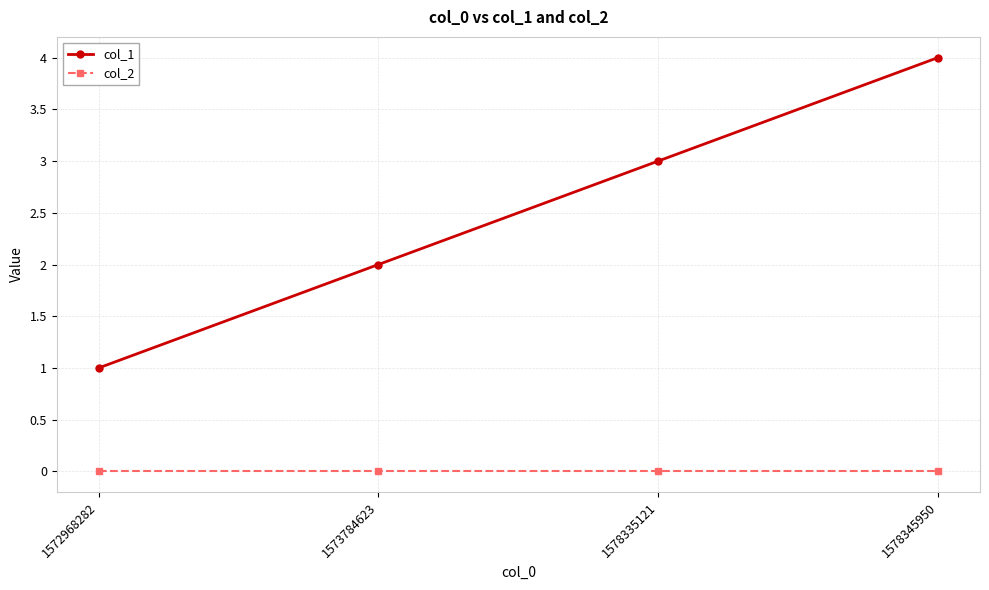

Rank the series by their average value, from highest to lowest.

col_1, col_2